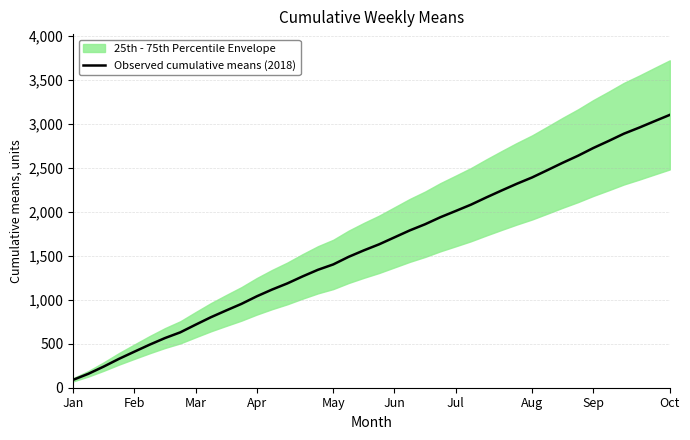

True or false: Observed cumulative means (2018) has a value of 410 at Feb.

True